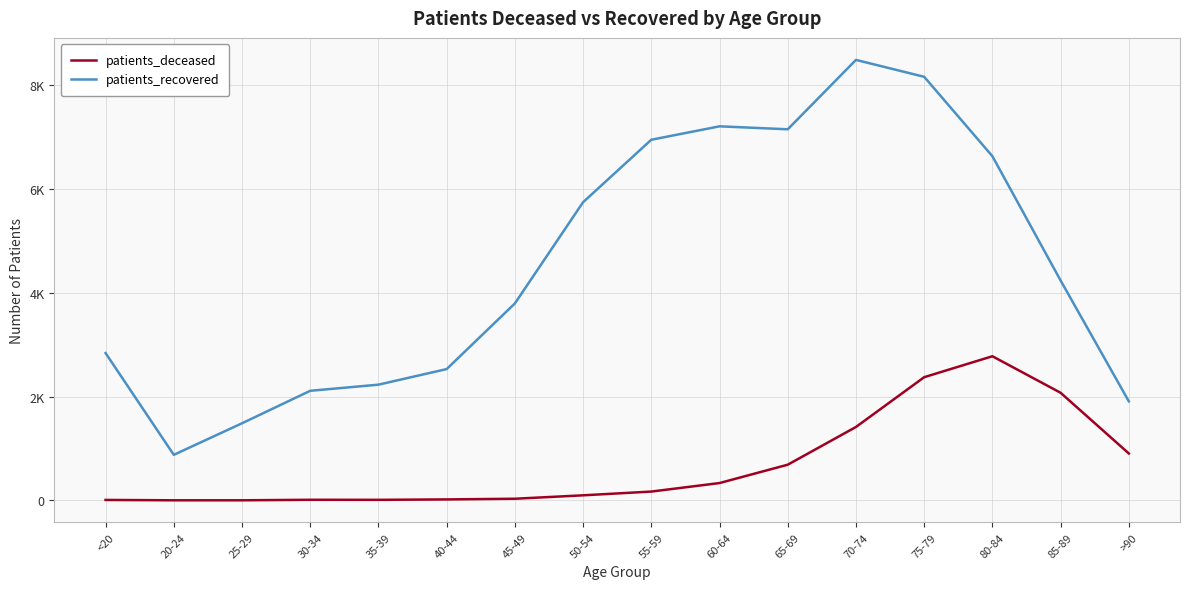

Does the chart have visible grid lines?

Yes